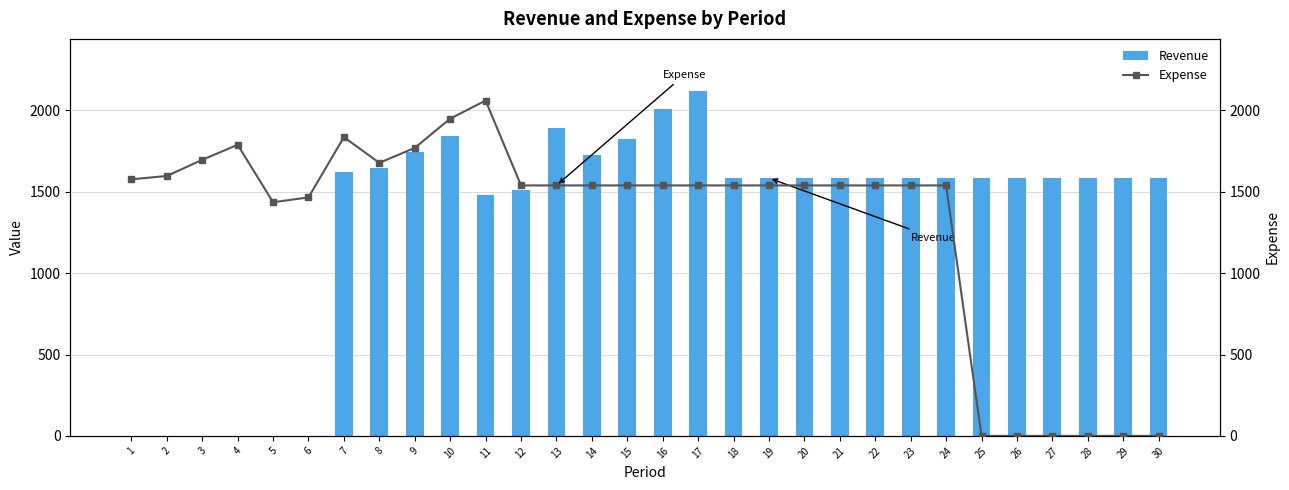

Between 13 and 9, which is larger?

13